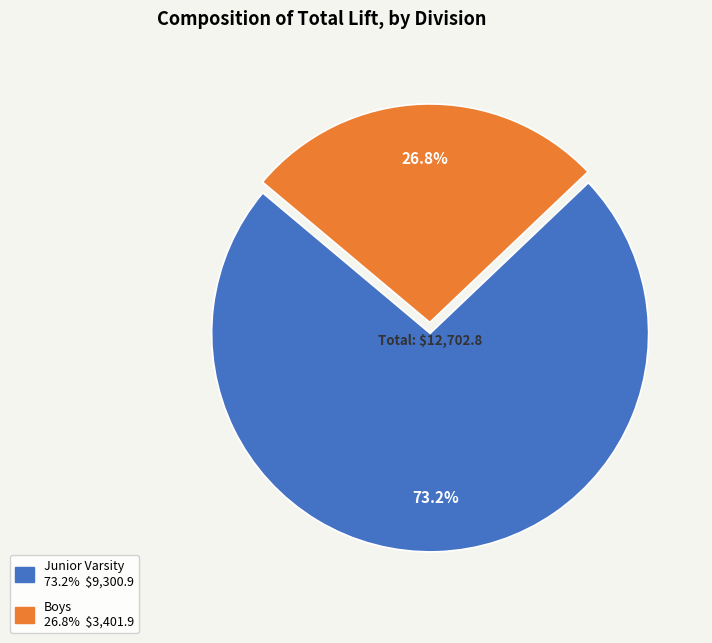

What is the smallest slice in the pie chart?

Boys